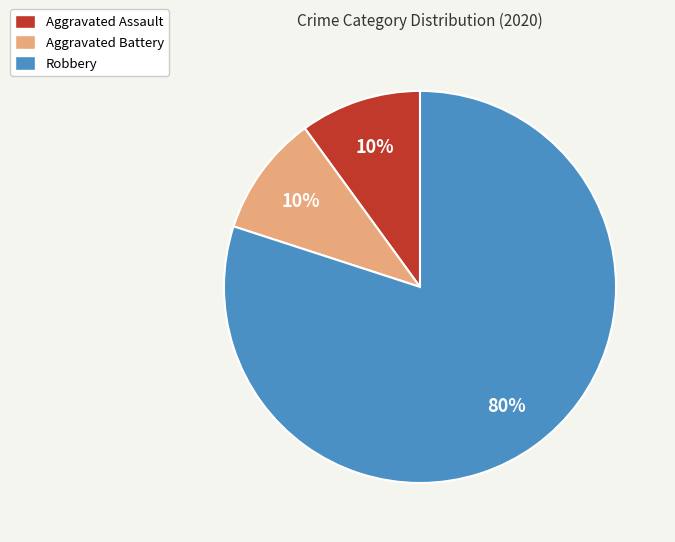

To the nearest percent, what portion does Aggravated Assault represent?

10%